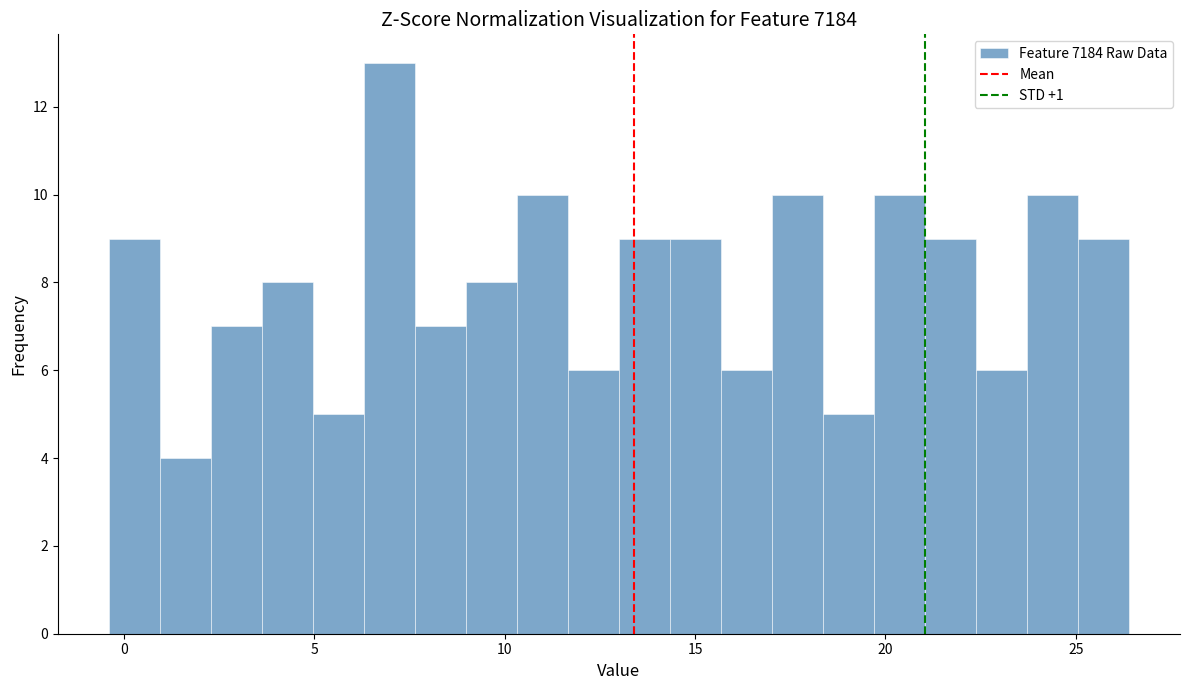

Read against the x-axis, roughly where is the centre of the tallest bar?

7.0